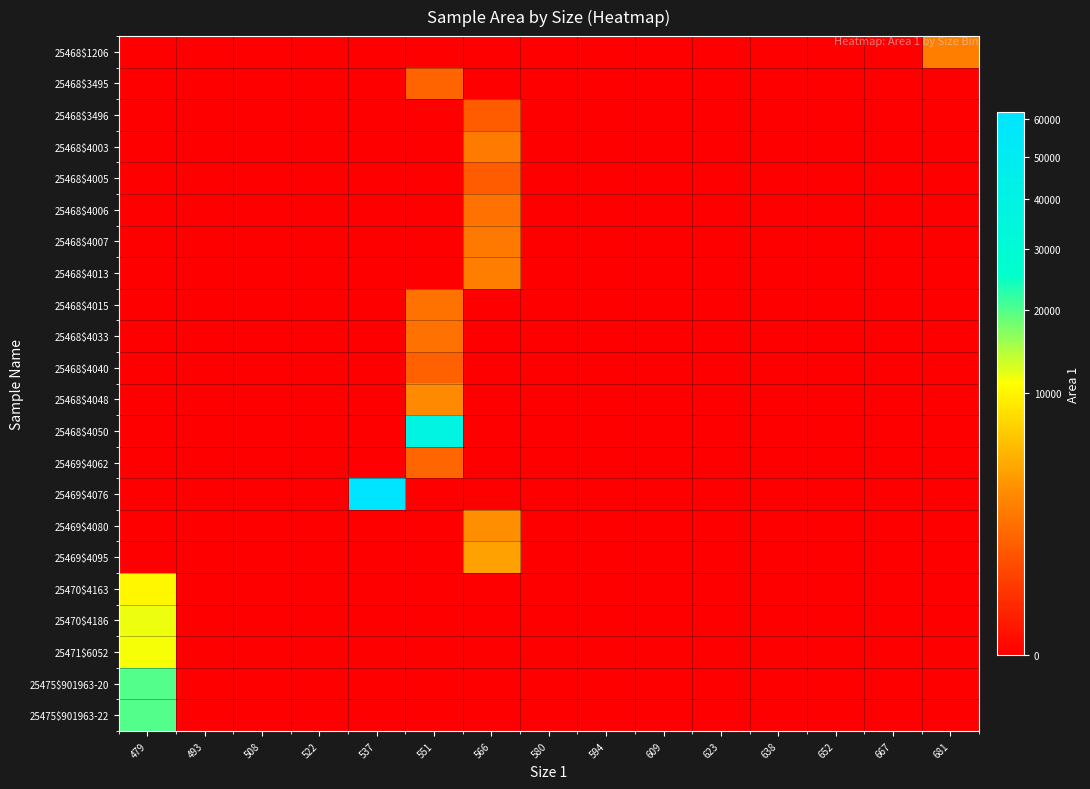

Reading left to right, list all the values displayed in this chart.

25468$1206: 479=0	493=0	508=0	522=0	537=0	551=0	566=0	580=0	594=0	609=0	623=0	638=0	652=0	667=0	681=2359
25468$3495: 479=0	493=0	508=0	522=0	537=0	551=1374	566=0	580=0	594=0	609=0	623=0	638=0	652=0	667=0	681=0
25468$3496: 479=0	493=0	508=0	522=0	537=0	551=0	566=1143	580=0	594=0	609=0	623=0	638=0	652=0	667=0	681=0
25468$4003: 479=0	493=0	508=0	522=0	537=0	551=0	566=2192	580=0	594=0	609=0	623=0	638=0	652=0	667=0	681=0
25468$4005: 479=0	493=0	508=0	522=0	537=0	551=0	566=1132	580=0	594=0	609=0	623=0	638=0	652=0	667=0	681=0
25468$4006: 479=0	493=0	508=0	522=0	537=0	551=0	566=1792	580=0	594=0	609=0	623=0	638=0	652=0	667=0	681=0
25468$4007: 479=0	493=0	508=0	522=0	537=0	551=0	566=2164	580=0	594=0	609=0	623=0	638=0	652=0	667=0	681=0
25468$4013: 479=0	493=0	508=0	522=0	537=0	551=0	566=2345	580=0	594=0	609=0	623=0	638=0	652=0	667=0	681=0
25468$4015: 479=0	493=0	508=0	522=0	537=0	551=1928	566=0	580=0	594=0	609=0	623=0	638=0	652=0	667=0	681=0
25468$4033: 479=0	493=0	508=0	522=0	537=0	551=1792	566=0	580=0	594=0	609=0	623=0	638=0	652=0	667=0	681=0
25468$4040: 479=0	493=0	508=0	522=0	537=0	551=1221	566=0	580=0	594=0	609=0	623=0	638=0	652=0	667=0	681=0
25468$4048: 479=0	493=0	508=0	522=0	537=0	551=2943	566=0	580=0	594=0	609=0	623=0	638=0	652=0	667=0	681=0
25468$4050: 479=0	493=0	508=0	522=0	537=0	551=37851	566=0	580=0	594=0	609=0	623=0	638=0	652=0	667=0	681=0
25469$4062: 479=0	493=0	508=0	522=0	537=0	551=1420	566=0	580=0	594=0	609=0	623=0	638=0	652=0	667=0	681=0
25469$4076: 479=0	493=0	508=0	522=0	537=61957	551=0	566=0	580=0	594=0	609=0	623=0	638=0	652=0	667=0	681=0
25469$4080: 479=0	493=0	508=0	522=0	537=0	551=0	566=3261	580=0	594=0	609=0	623=0	638=0	652=0	667=0	681=0
25469$4095: 479=0	493=0	508=0	522=0	537=0	551=0	566=4121	580=0	594=0	609=0	623=0	638=0	652=0	667=0	681=0
25470$4163: 479=10289	493=0	508=0	522=0	537=0	551=0	566=0	580=0	594=0	609=0	623=0	638=0	652=0	667=0	681=0
25470$4186: 479=11668	493=0	508=0	522=0	537=0	551=0	566=0	580=0	594=0	609=0	623=0	638=0	652=0	667=0	681=0
25471$6052: 479=11187	493=0	508=0	522=0	537=0	551=0	566=0	580=0	594=0	609=0	623=0	638=0	652=0	667=0	681=0
25475$901963-20: 479=19756	493=0	508=0	522=0	537=0	551=0	566=0	580=0	594=0	609=0	623=0	638=0	652=0	667=0	681=0
25475$901963-22: 479=19934	493=0	508=0	522=0	537=0	551=0	566=0	580=0	594=0	609=0	623=0	638=0	652=0	667=0	681=0